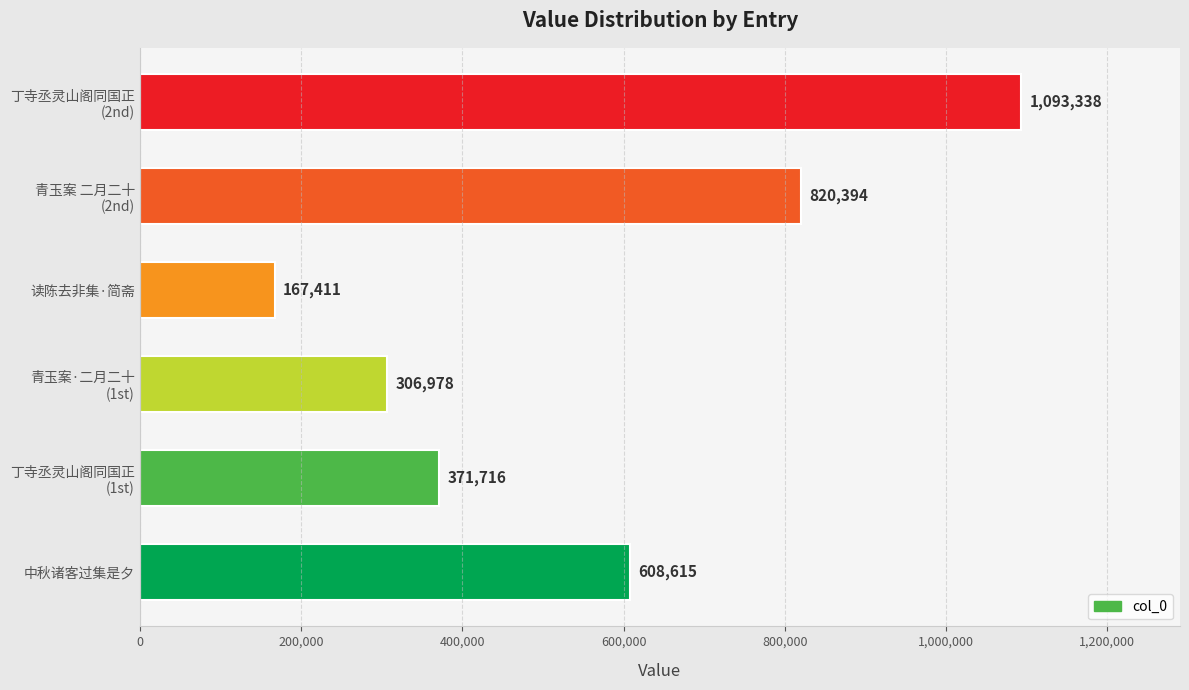

List the labels in order of value, largest first.

丁寺丞灵山阁同国正
(2nd), 青玉案 二月二十
(2nd), 中秋诸客过集是夕, 丁寺丞灵山阁同国正
(1st), 青玉案·二月二十
(1st), 读陈去非集·简斋